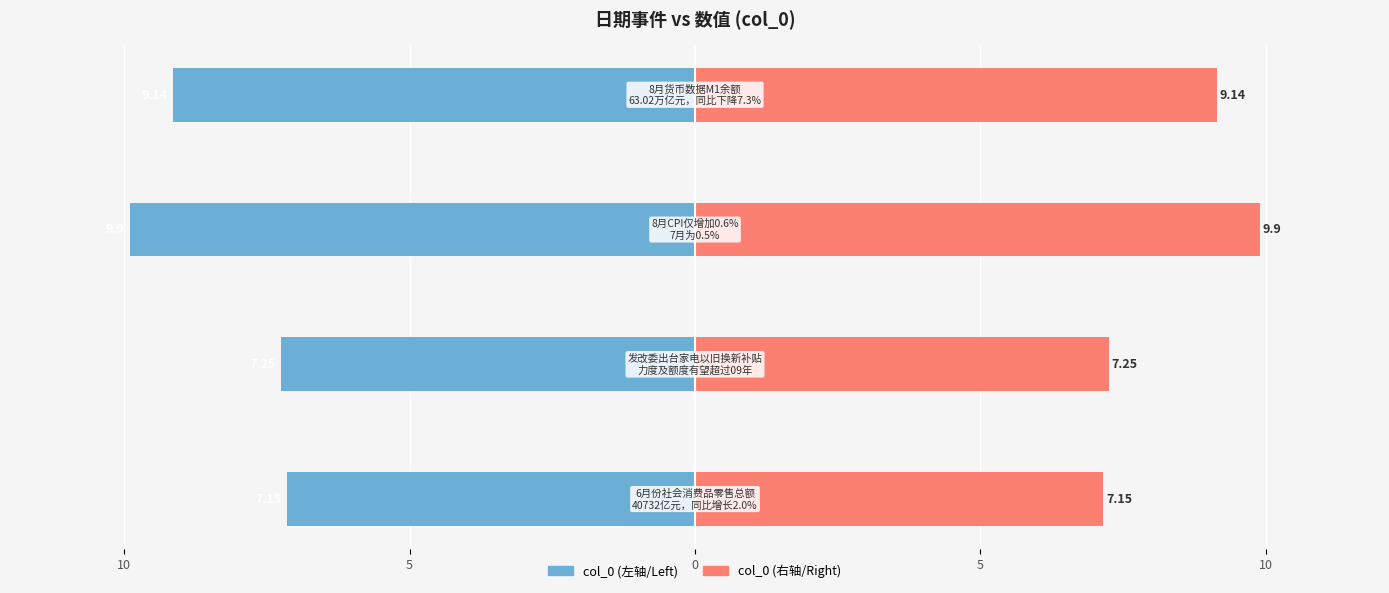

What value does the col_0 (left) series have at 0?

-9.9